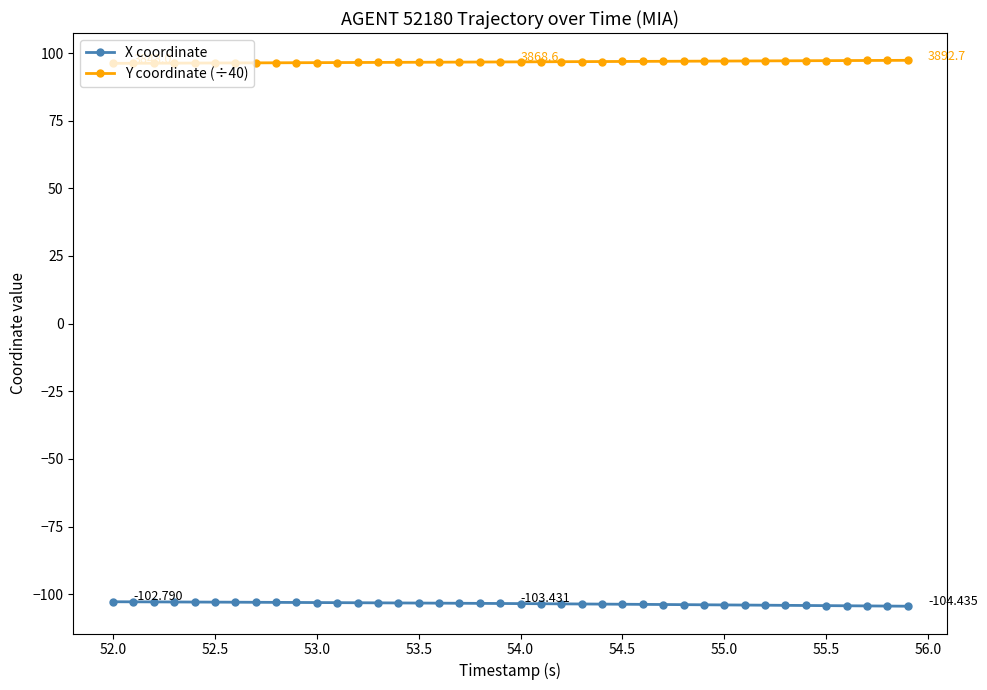

True or false: X coordinate and Y coordinate (÷40) cross at least once.

False